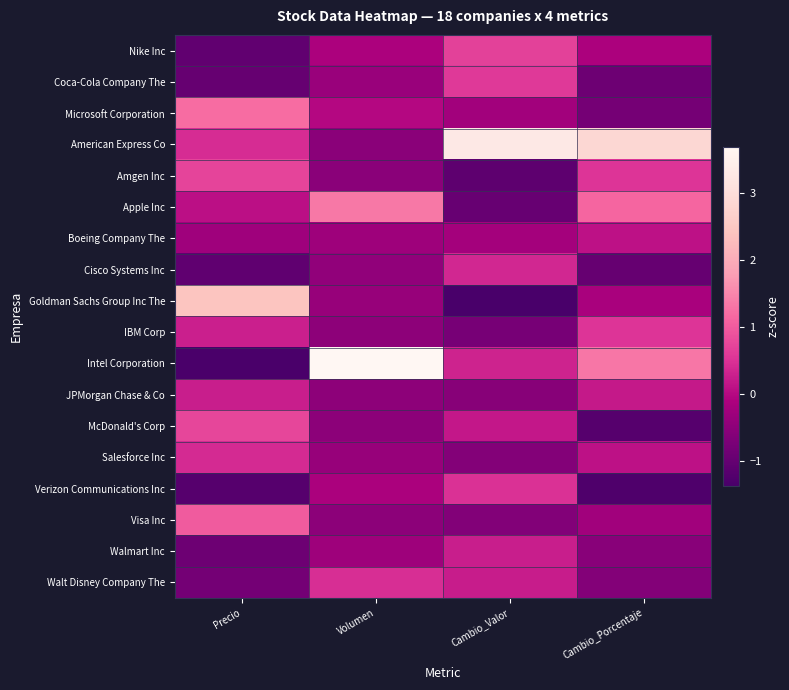

List the series in order of their peak value, lowest first.

Boeing Company The, JPMorgan Chase & Co, Walmart Inc, Cisco Systems Inc, Salesforce Inc, Walt Disney Company The, Verizon Communications Inc, IBM Corp, Coca-Cola Company The, Nike Inc, Amgen Inc, McDonald's Corp, Visa Inc, Microsoft Corporation, Apple Inc, Goldman Sachs Group Inc The, American Express Co, Intel Corporation